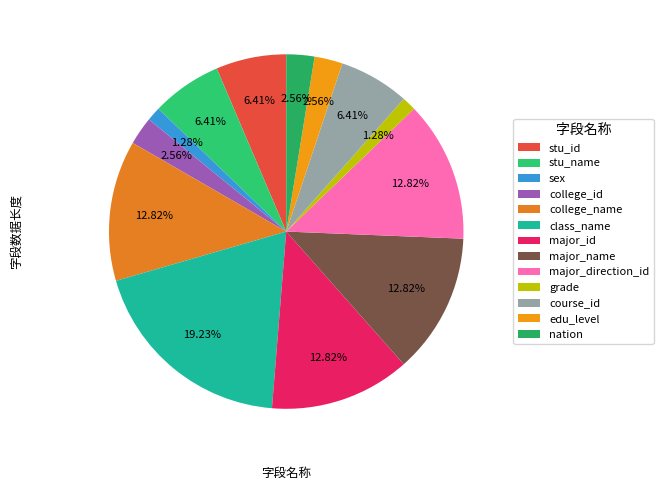

To the nearest percent, what percentage of the pie is grade?

1%